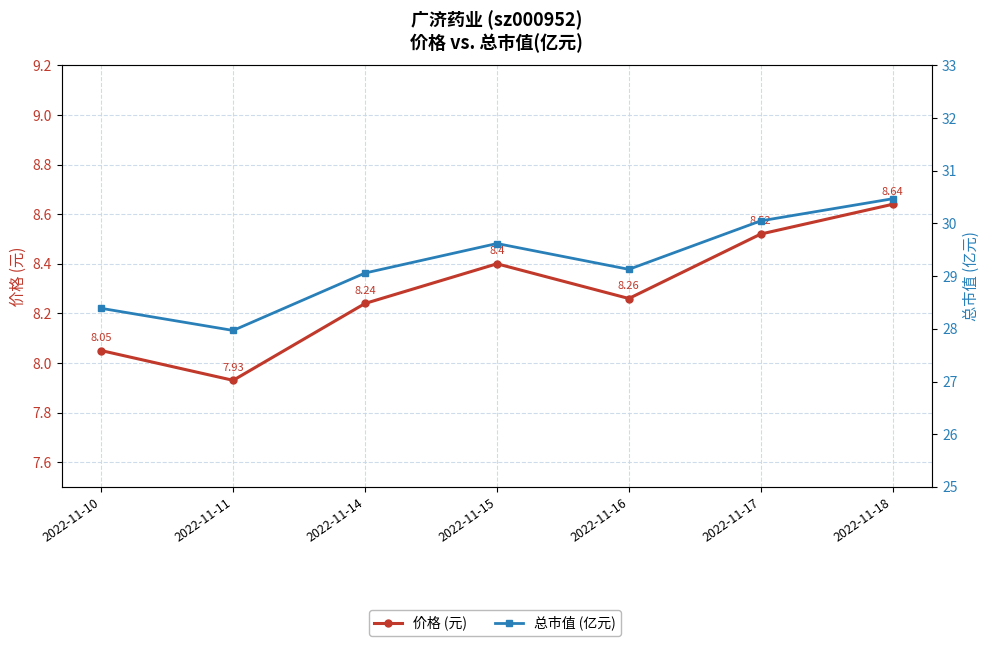

True or false: 总市值 (亿元) has more than 1 interior local peaks.

False